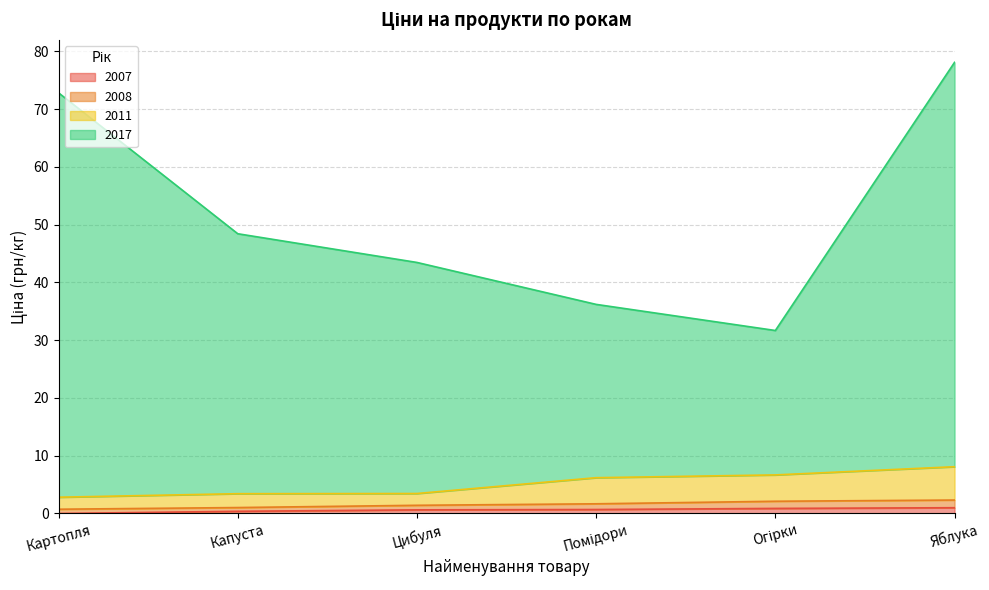

What are all the series names shown in the legend?

2007, 2008, 2011, 2017